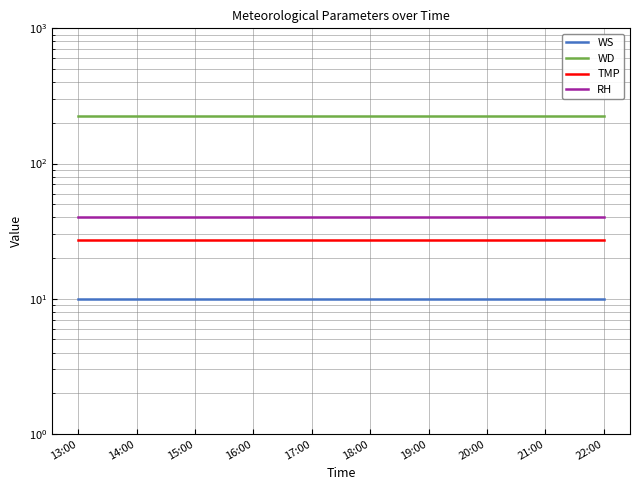

Reading right to left, what are all the values shown in this chart?

WS: 10	10	10	10	10	10	10	10	10	10
WD: 225	225	225	225	225	225	225	225	225	225
TMP: 27	27	27	27	27	27	27	27	27	27
RH: 40	40	40	40	40	40	40	40	40	40